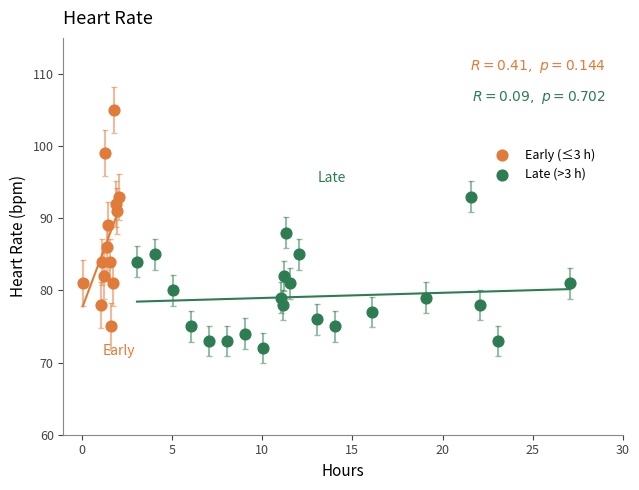

Which series contains the highest Y value?

Early (≤3 h)